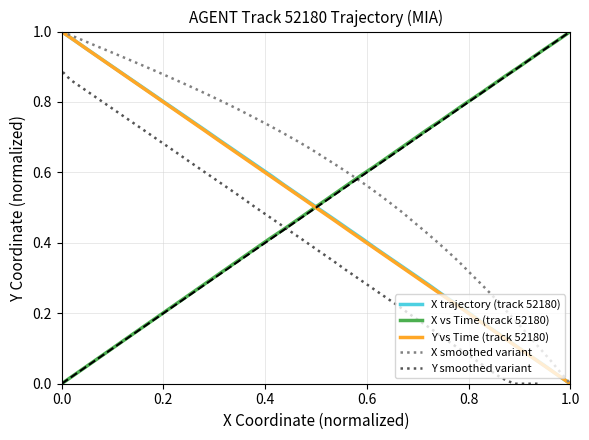

True or false: X vs Time (track 52180) has a value of 0.3 at 0.0.

False